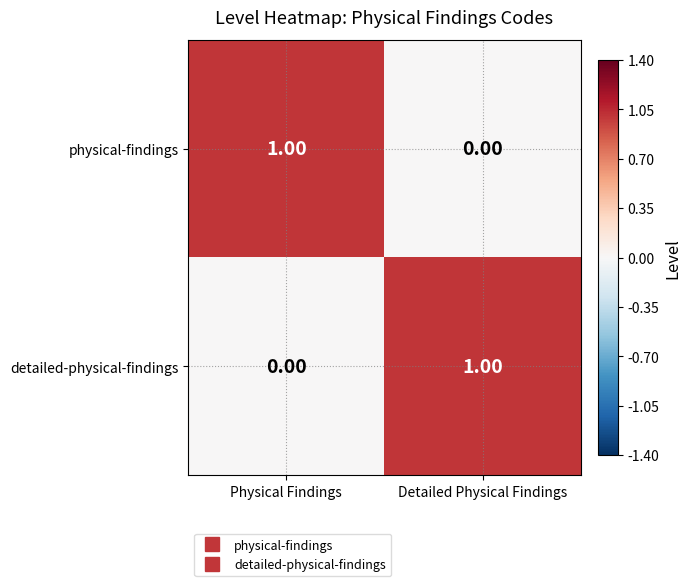

What is the spread (max minus min) of values at Physical Findings?

1